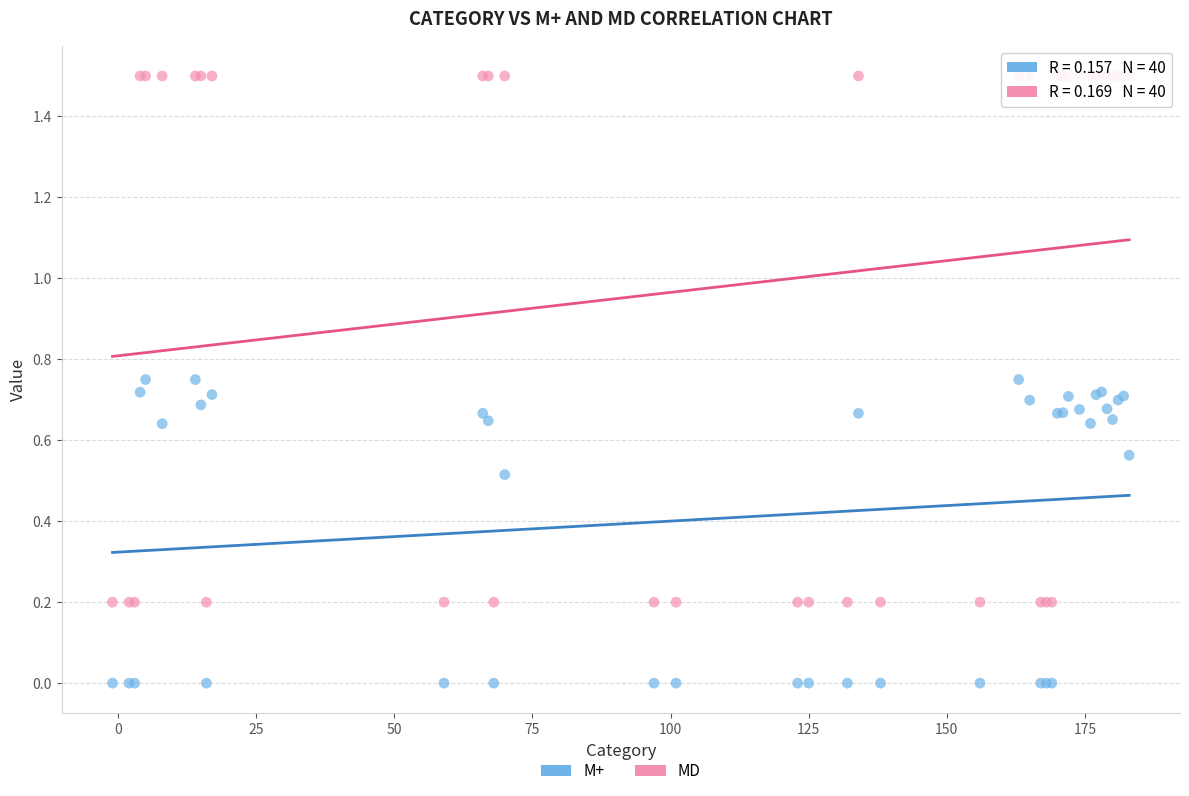

What is the X range (max minus min) for the scatter plot?

184.0